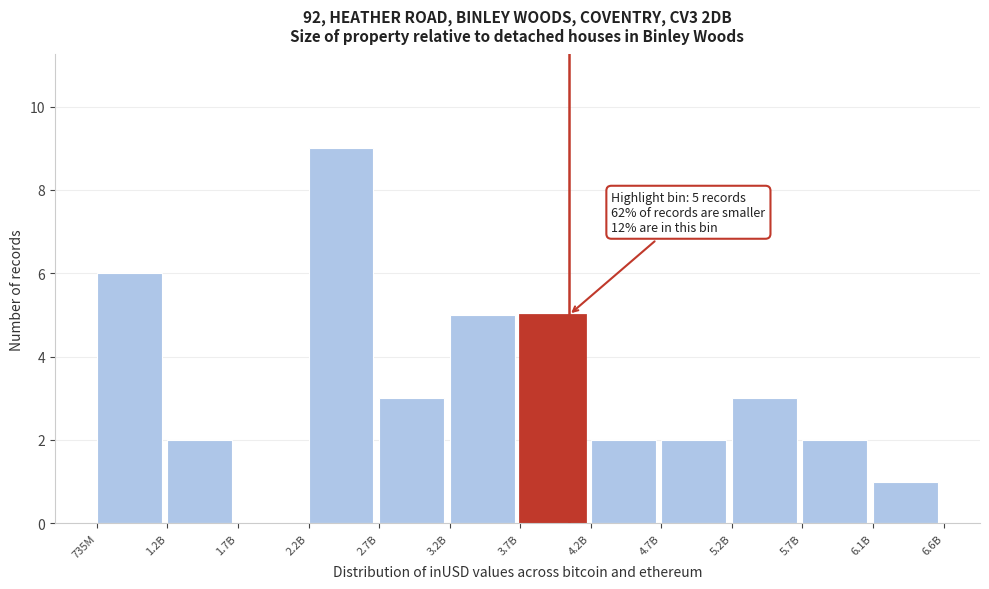

Reading left to right, list all the values displayed in this chart.

735M=6	1.2B=2	1.7B=0	2.2B=9	2.7B=3	3.2B=5	3.7B=5	4.2B=2	4.7B=2	5.2B=3	5.7B=2	6.1B=1